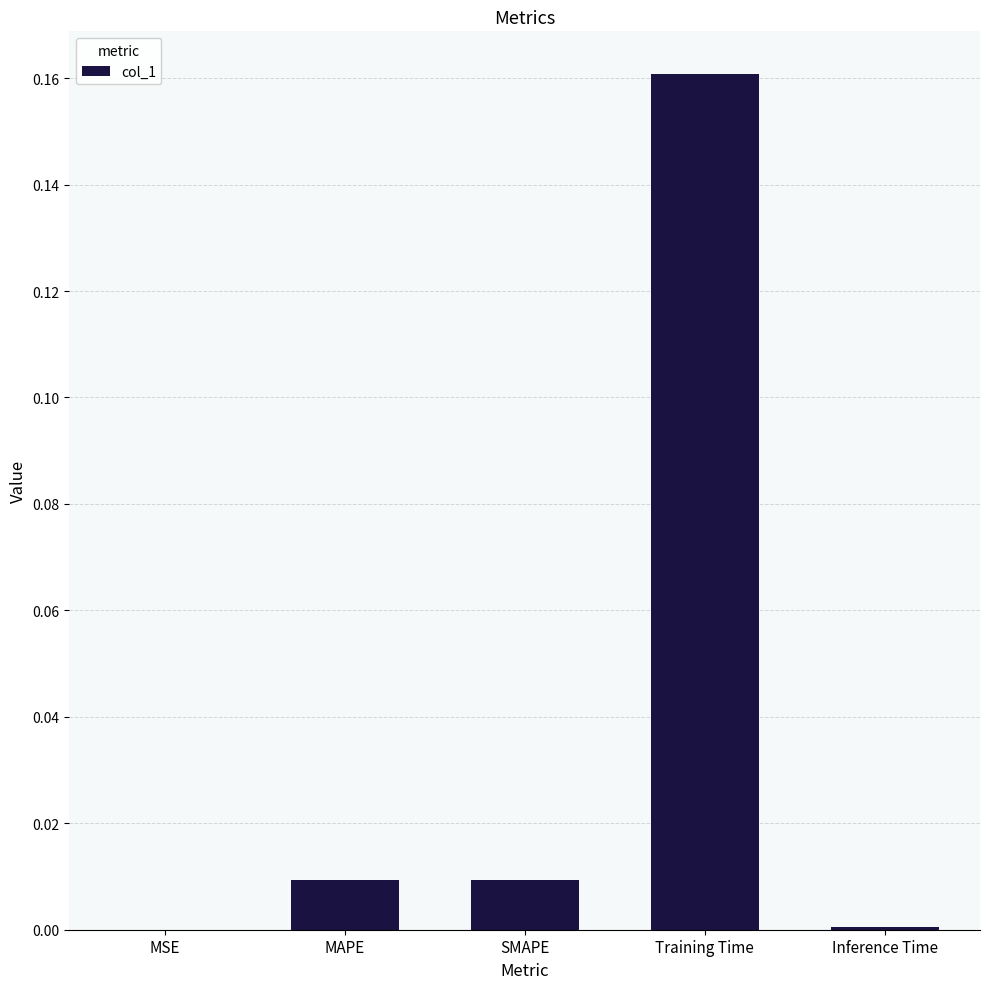

Which category has the highest value across all series?

Training Time